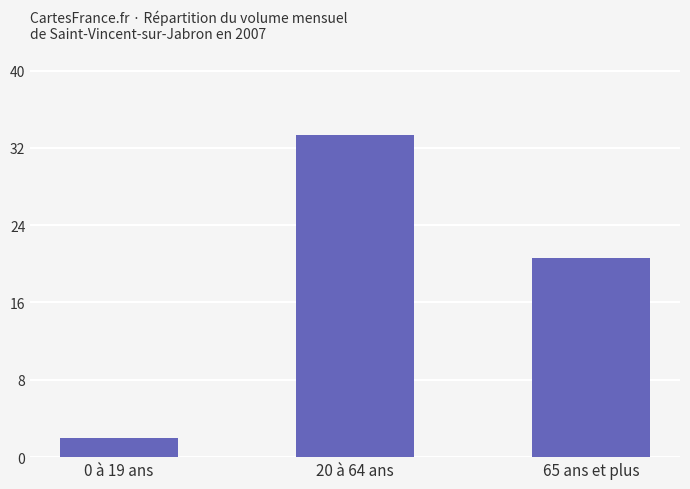

What is the change in value from 0 à 19 ans to 65 ans et plus?

+18908765